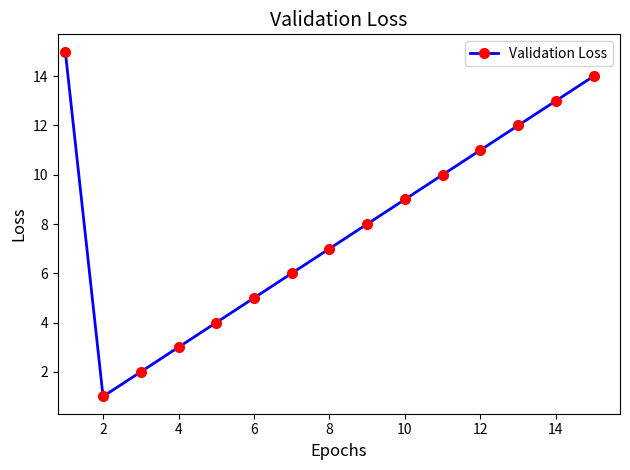

What is the value of the 6th point from the left?

5